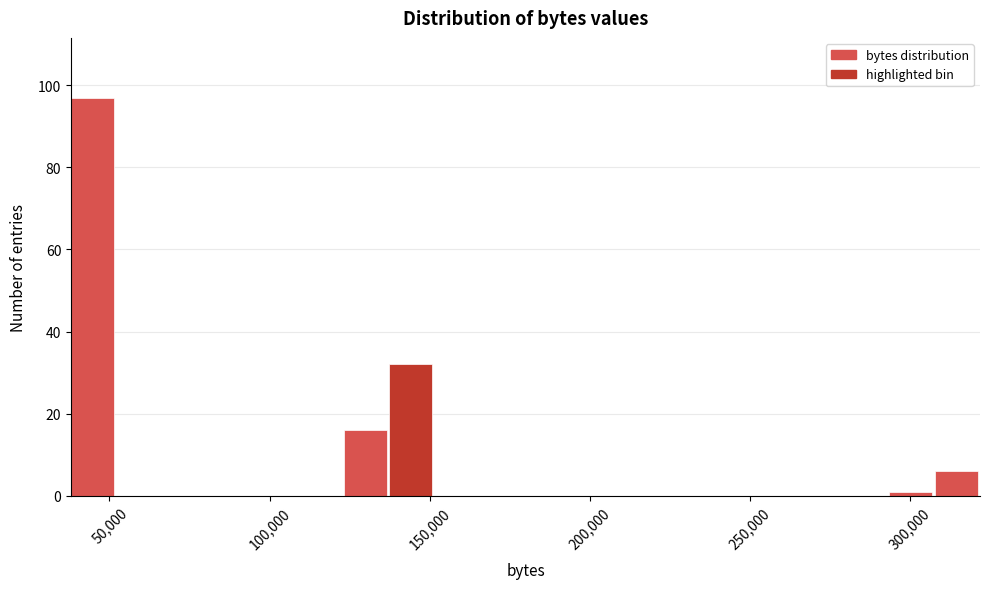

Around what value on the x-axis is the tallest bar? Give the approximate position of its centre, as read against the axis.

45000